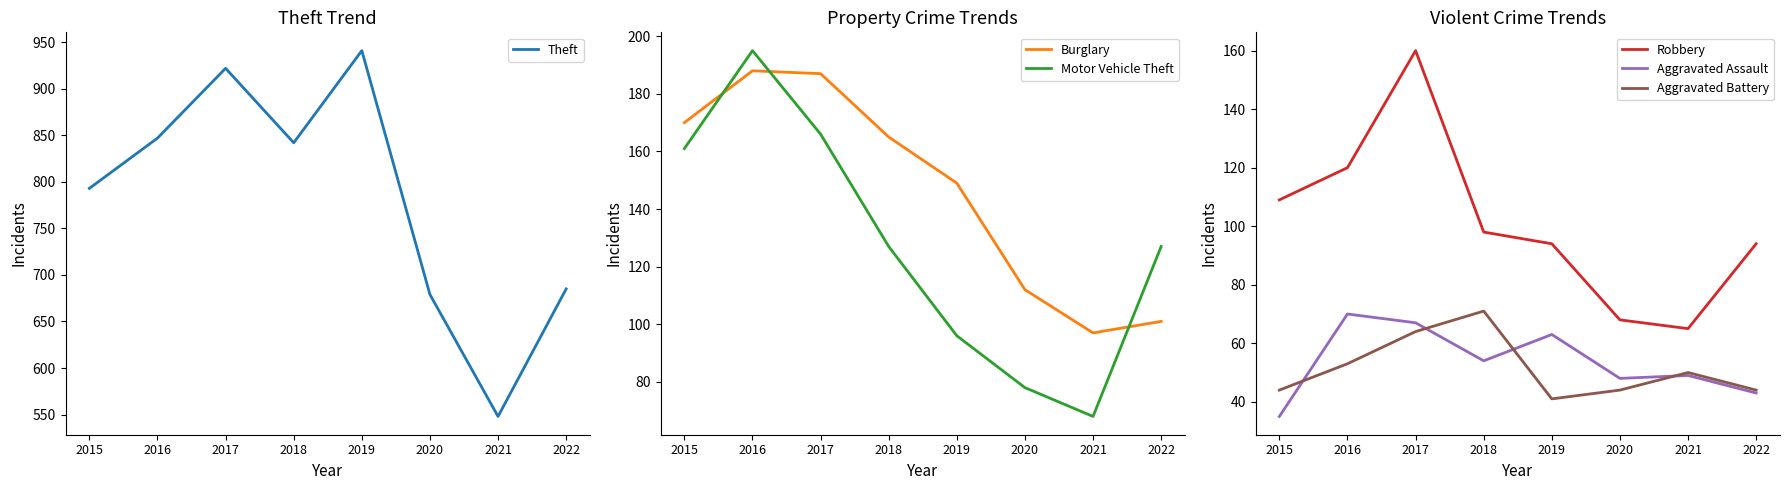

What is the minimum value shown in the chart?

35